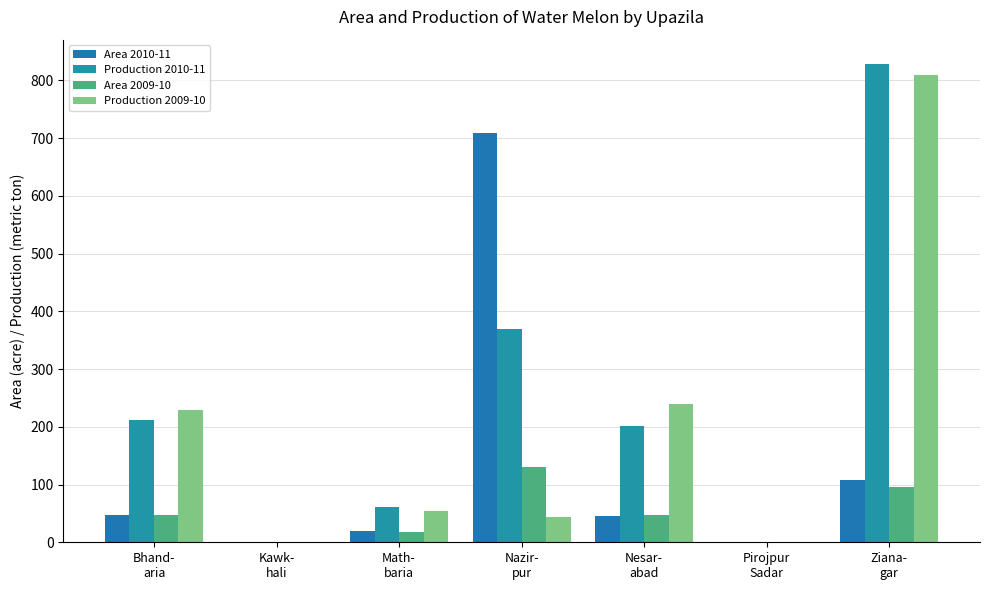

Between Bhand-
aria and Ziana-
gar, which is larger?

Ziana-
gar